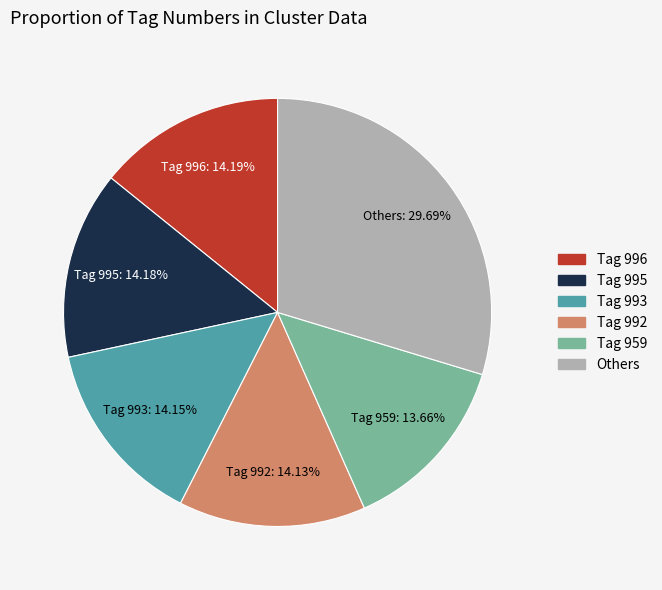

Does any single category account for the majority?

No